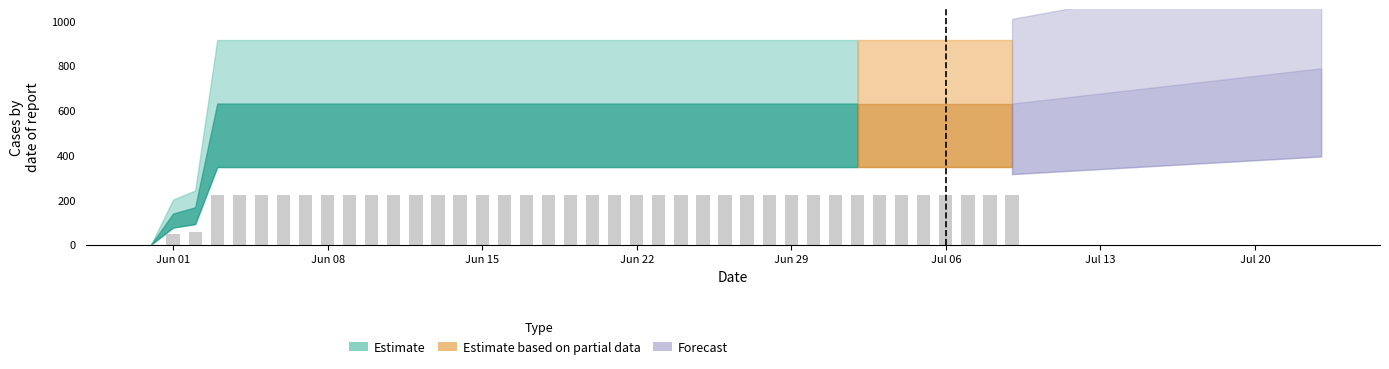

How many data points are above 220?

37